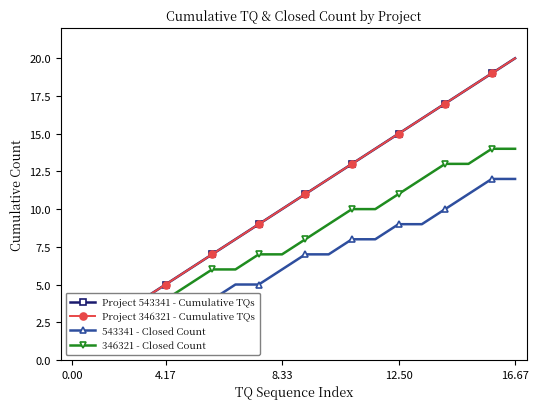

True or false: Project 543341 - Cumulative TQs and 346321 - Closed Count cross at least once.

False